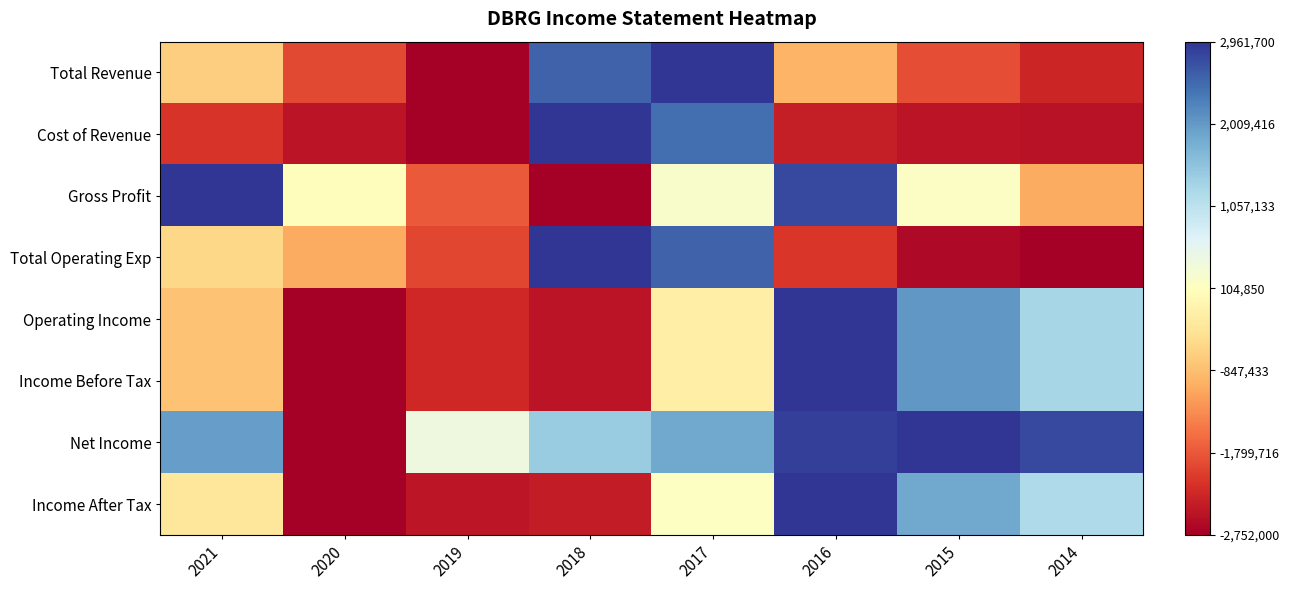

Reading left to right, transcribe all the data shown in this chart.

Total Revenue: 2021=0.4	2020=0.1	2019=0.0	2018=0.9	2017=1.0	2016=0.3	2015=0.2	2014=0.1
Cost of Revenue: 2021=0.1	2020=0.0	2019=0.0	2018=1.0	2017=0.9	2016=0.1	2015=0.0	2014=0.0
Gross Profit: 2021=1.0	2020=0.5	2019=0.2	2018=0.0	2017=0.5	2016=1.0	2015=0.5	2014=0.3
Total Operating Exp: 2021=0.4	2020=0.3	2019=0.1	2018=1.0	2017=0.9	2016=0.1	2015=0.0	2014=0.0
Operating Income: 2021=0.3	2020=0.0	2019=0.1	2018=0.0	2017=0.4	2016=1.0	2015=0.8	2014=0.7
Income Before Tax: 2021=0.3	2020=0.0	2019=0.1	2018=0.0	2017=0.4	2016=1.0	2015=0.8	2014=0.7
Net Income: 2021=0.8	2020=0.0	2019=0.6	2018=0.7	2017=0.8	2016=1.0	2015=1.0	2014=1.0
Income After Tax: 2021=0.4	2020=0.0	2019=0.0	2018=0.1	2017=0.5	2016=1.0	2015=0.8	2014=0.7